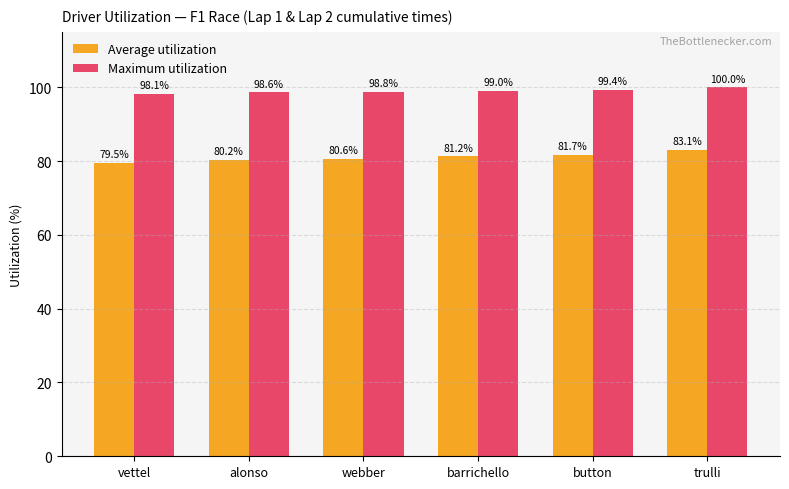

Which series changed the most between vettel and barrichello?

Average utilization